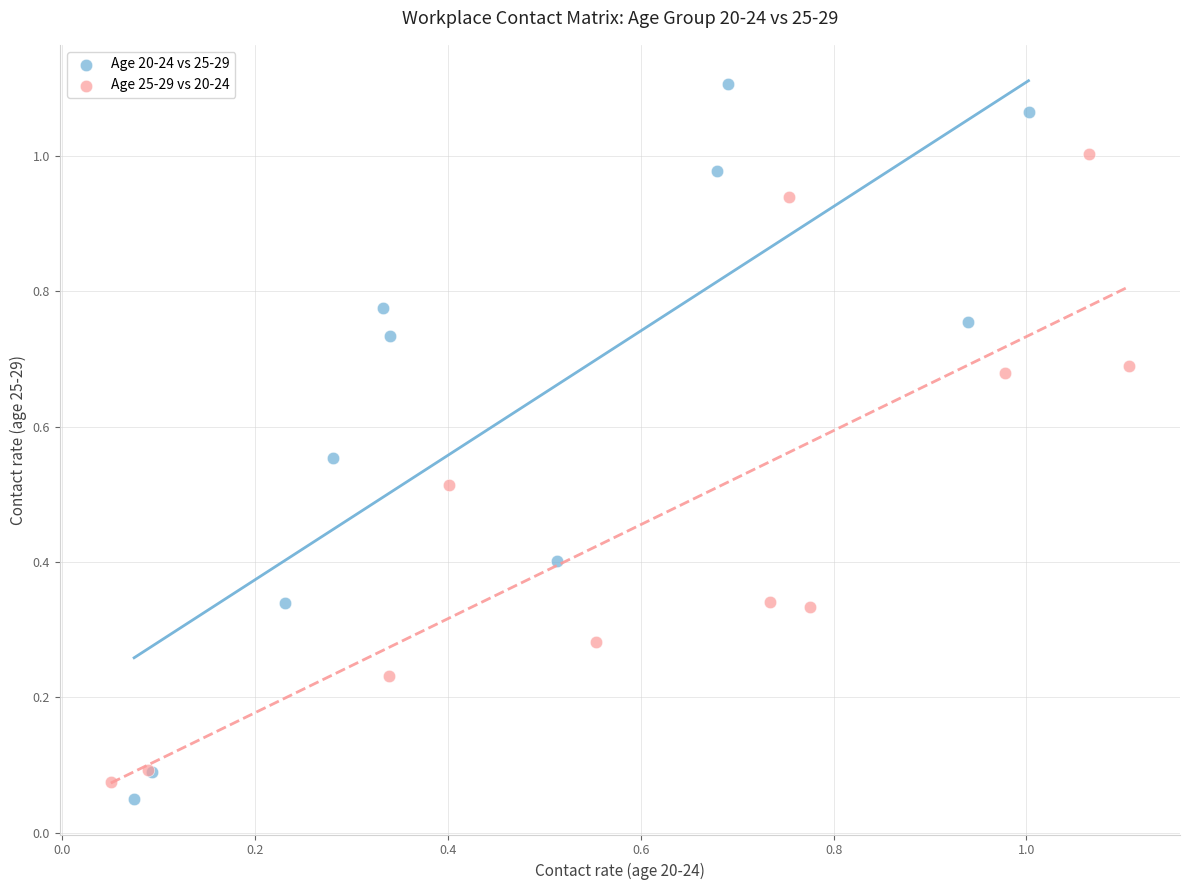

What are all the series names shown in the legend?

Age 20-24 vs 25-29, Age 25-29 vs 20-24